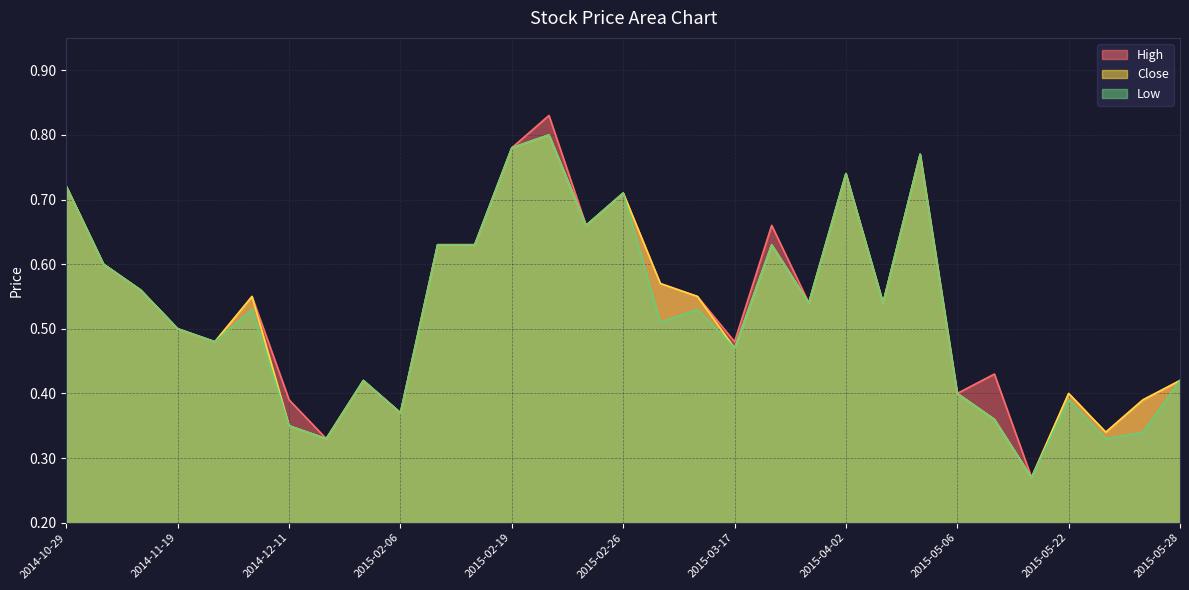

Reading left to right, what are all the values shown in this chart?

High: 2014-10-29=0.7	2014-11-05=0.6	2014-11-12=0.6	2014-11-19=0.5	2014-11-21=0.5	2014-11-26=0.6	2014-12-11=0.4	2014-12-15=0.3	2015-02-03=0.4	2015-02-06=0.4	2015-02-12=0.6	2015-02-13=0.6	2015-02-19=0.8	2015-02-20=0.8	2015-02-24=0.7	2015-02-26=0.7	2015-03-11=0.6	2015-03-12=0.6	2015-03-17=0.5	2015-03-26=0.7	2015-03-27=0.5	2015-04-02=0.7	2015-04-08=0.5	2015-04-16=0.8	2015-05-06=0.4	2015-05-07=0.4	2015-05-11=0.3	2015-05-22=0.4	2015-05-25=0.3	2015-05-27=0.4	2015-05-28=0.4
Close: 2014-10-29=0.7	2014-11-05=0.6	2014-11-12=0.6	2014-11-19=0.5	2014-11-21=0.5	2014-11-26=0.6	2014-12-11=0.3	2014-12-15=0.3	2015-02-03=0.4	2015-02-06=0.4	2015-02-12=0.6	2015-02-13=0.6	2015-02-19=0.8	2015-02-20=0.8	2015-02-24=0.7	2015-02-26=0.7	2015-03-11=0.6	2015-03-12=0.6	2015-03-17=0.5	2015-03-26=0.6	2015-03-27=0.5	2015-04-02=0.7	2015-04-08=0.5	2015-04-16=0.8	2015-05-06=0.4	2015-05-07=0.4	2015-05-11=0.3	2015-05-22=0.4	2015-05-25=0.3	2015-05-27=0.4	2015-05-28=0.4
Low: 2014-10-29=0.7	2014-11-05=0.6	2014-11-12=0.6	2014-11-19=0.5	2014-11-21=0.5	2014-11-26=0.5	2014-12-11=0.3	2014-12-15=0.3	2015-02-03=0.4	2015-02-06=0.4	2015-02-12=0.6	2015-02-13=0.6	2015-02-19=0.8	2015-02-20=0.8	2015-02-24=0.7	2015-02-26=0.7	2015-03-11=0.5	2015-03-12=0.5	2015-03-17=0.5	2015-03-26=0.6	2015-03-27=0.5	2015-04-02=0.7	2015-04-08=0.5	2015-04-16=0.8	2015-05-06=0.4	2015-05-07=0.4	2015-05-11=0.3	2015-05-22=0.4	2015-05-25=0.3	2015-05-27=0.3	2015-05-28=0.4